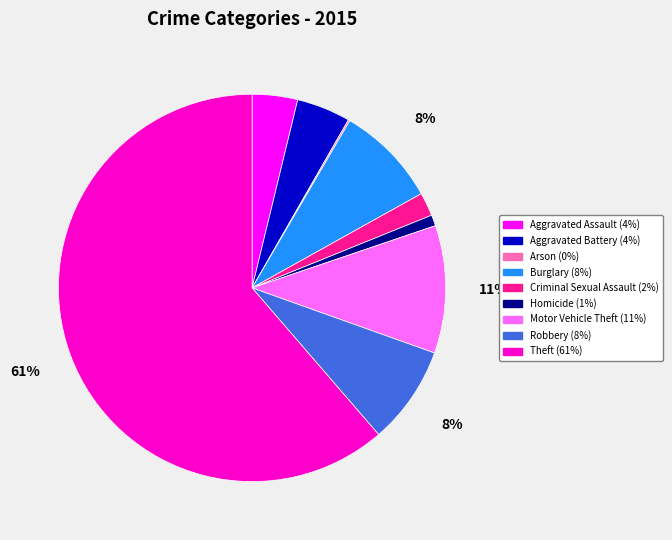

Which category has the biggest portion of the pie?

Theft